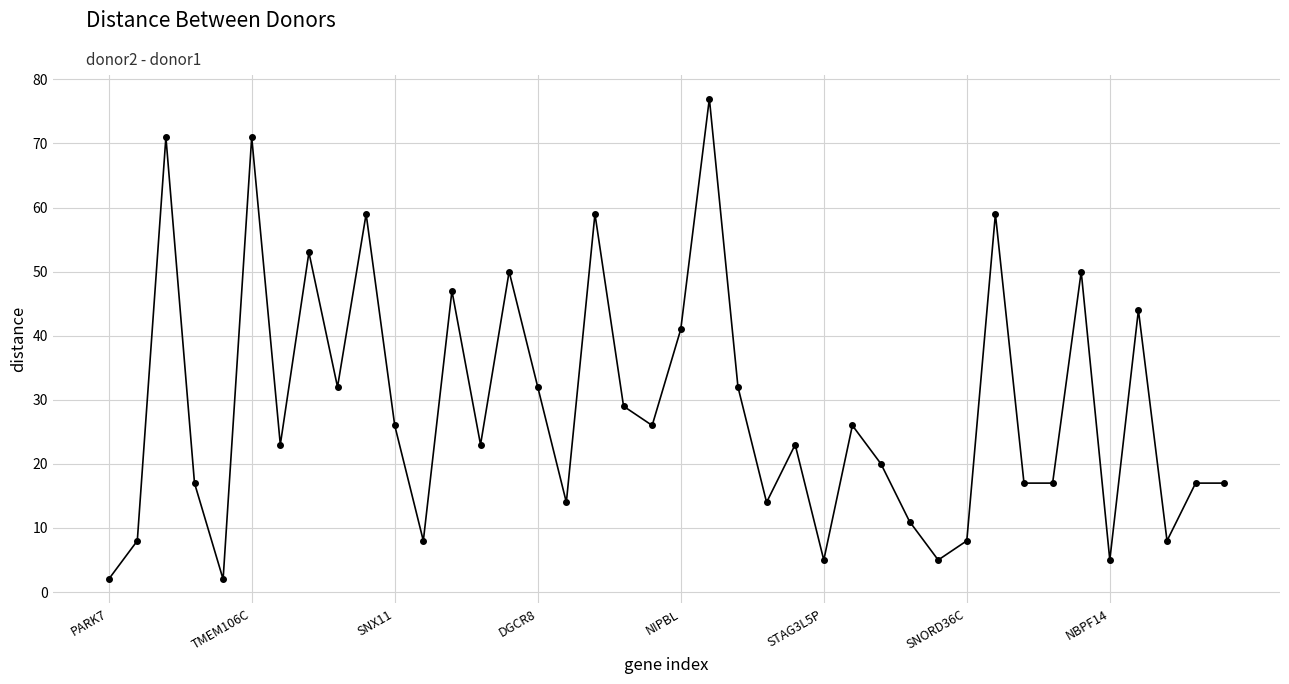

Is this an area chart (filled region under the line)?

No